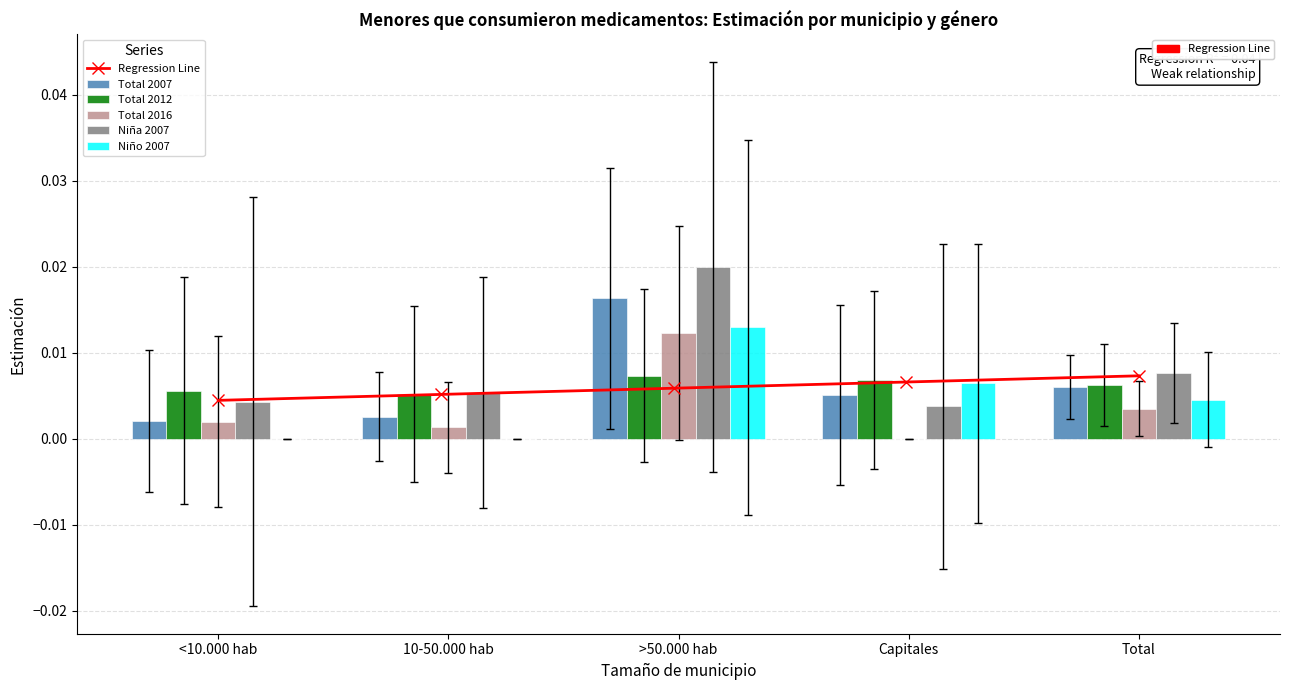

Rank the series at Total from lowest to highest value.

Total 2016, Niño 2007, Total 2007, Total 2012, Niña 2007